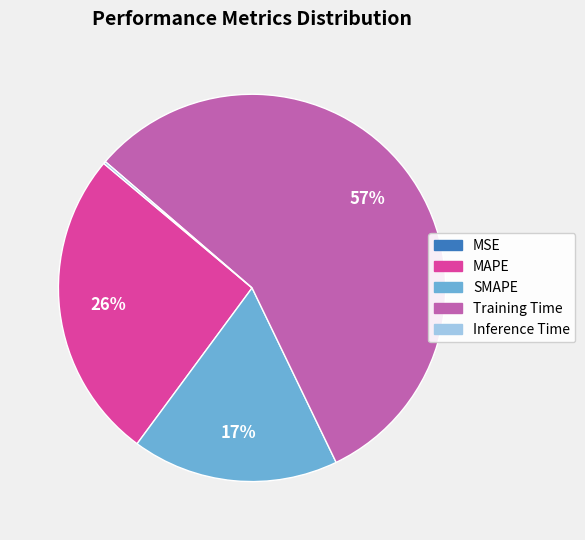

Which category has the biggest portion of the pie?

Training Time